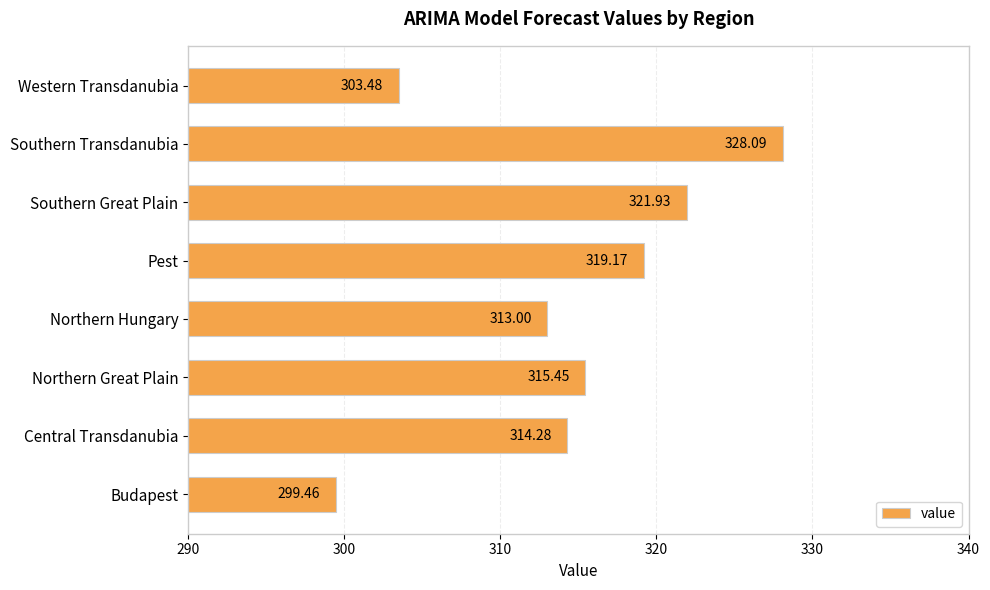

Rank the categories by value from lowest to highest.

Budapest, Western Transdanubia, Northern Hungary, Central Transdanubia, Northern Great Plain, Pest, Southern Great Plain, Southern Transdanubia